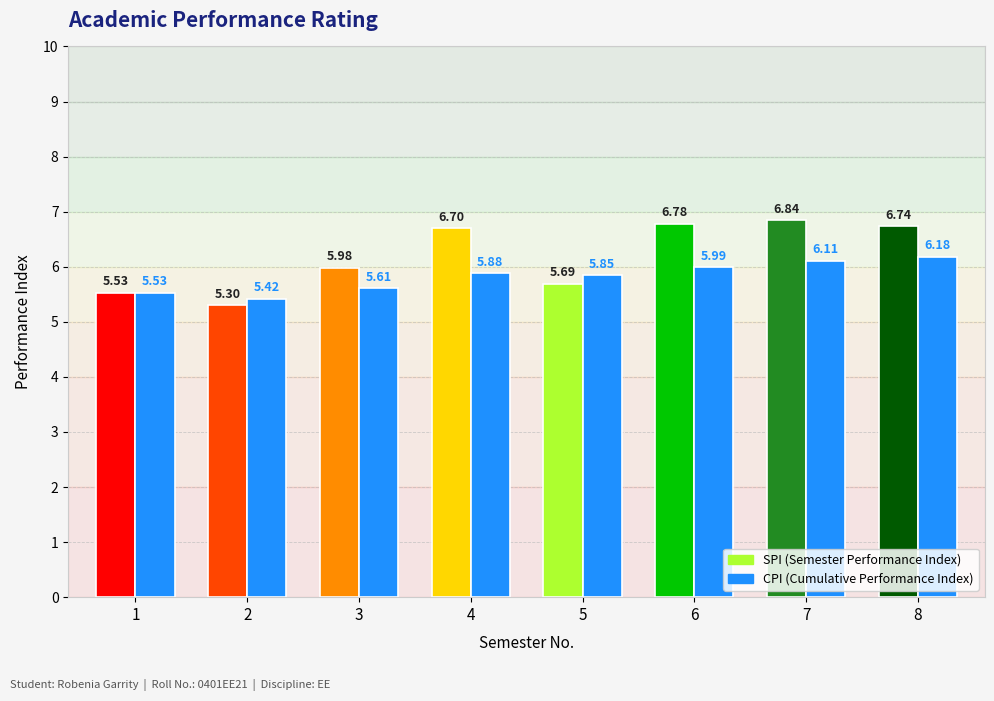

What is the value of the 2nd bar from the left?

5.4